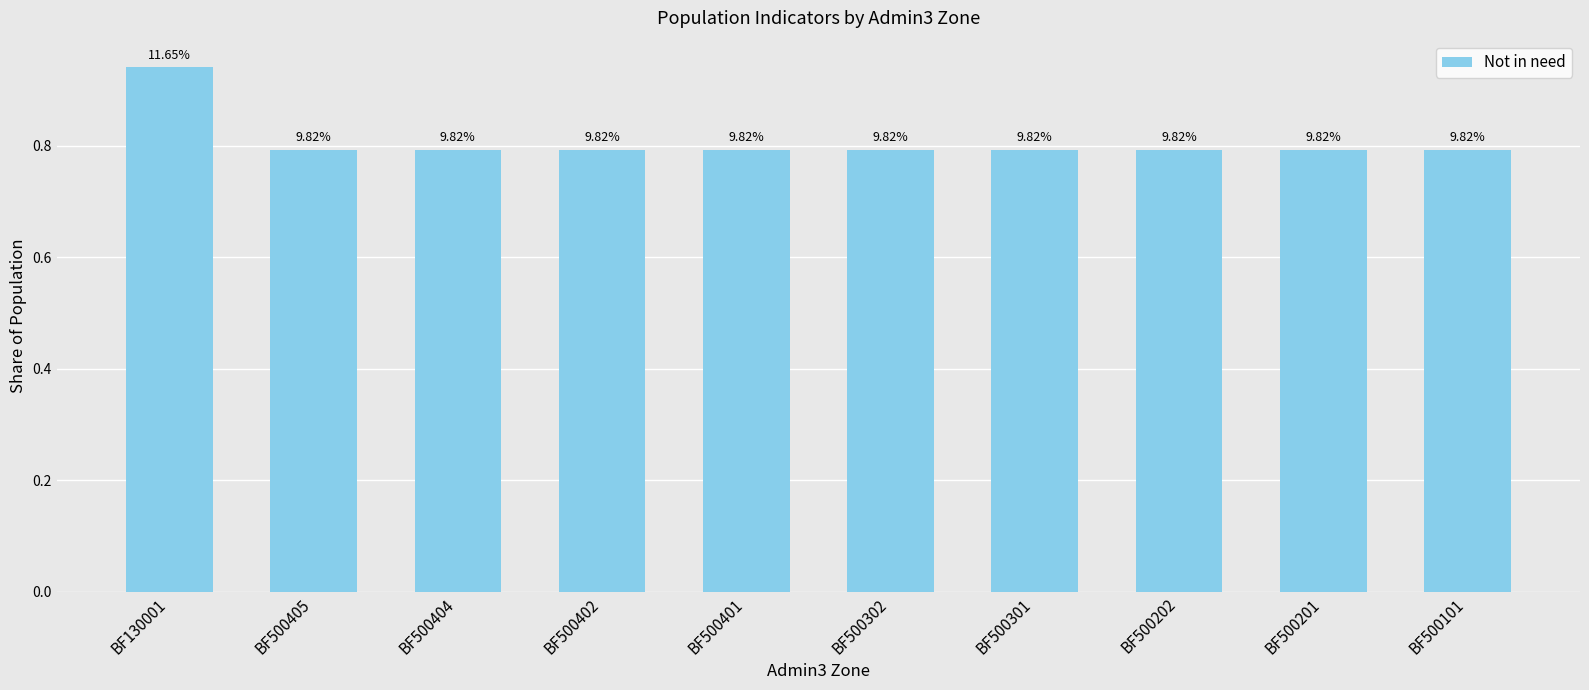

How many bars are there in total?

10